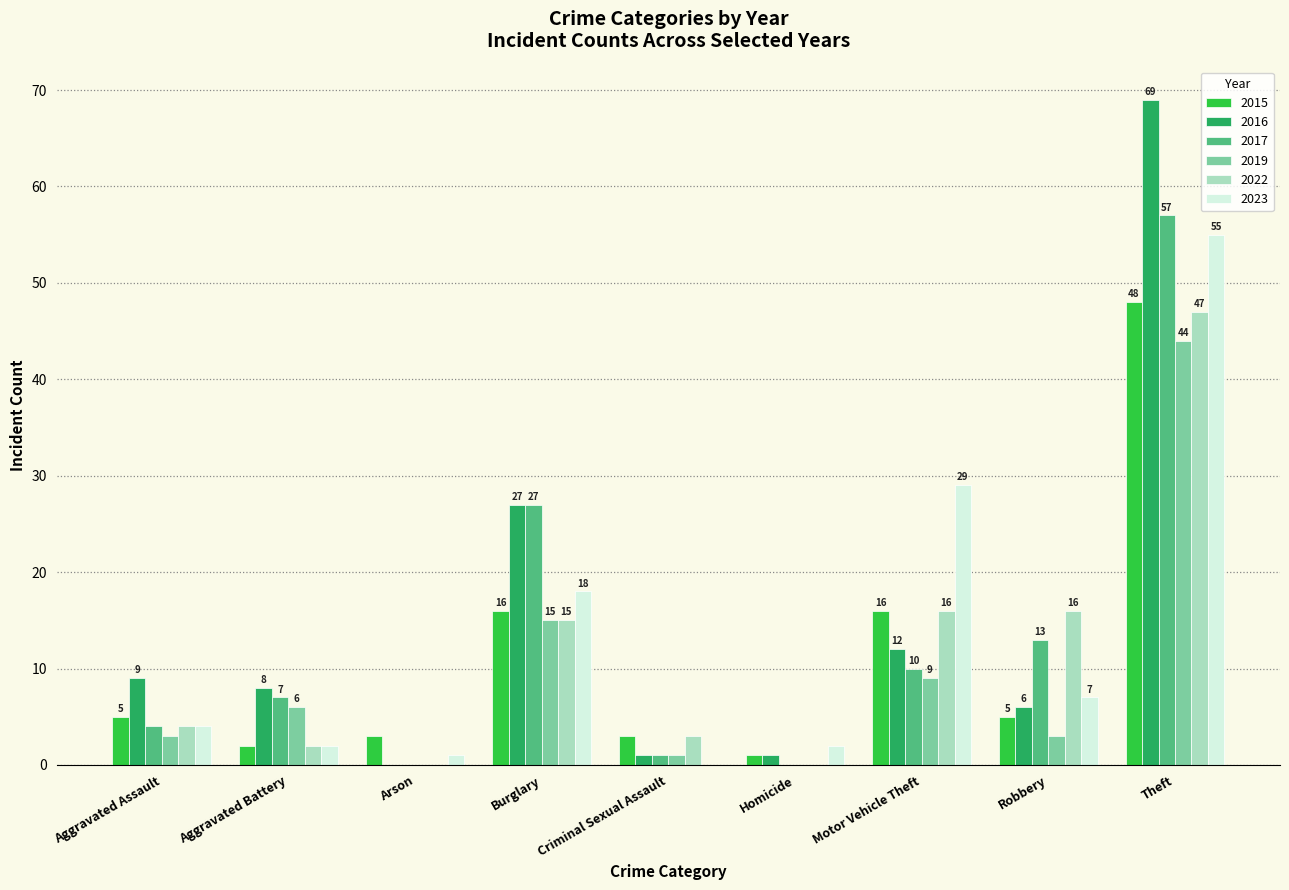

Which series has the largest range (max minus min)?

2016